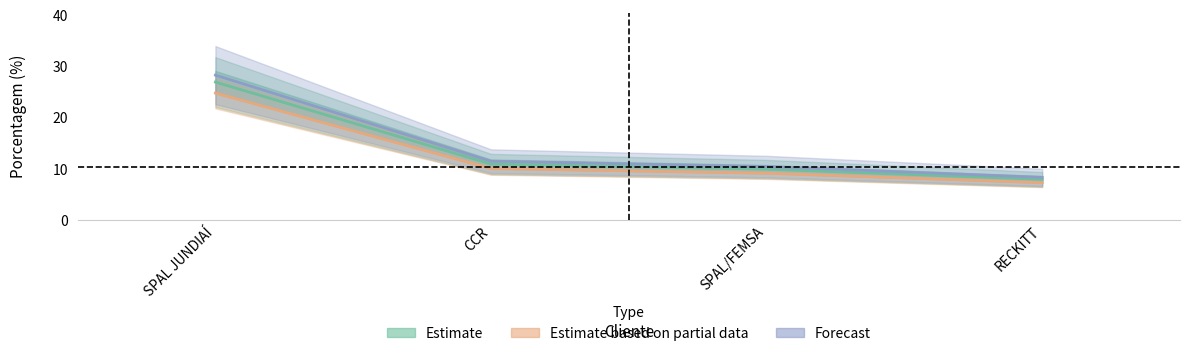

Does the chart display data point markers on the line(s)?

No